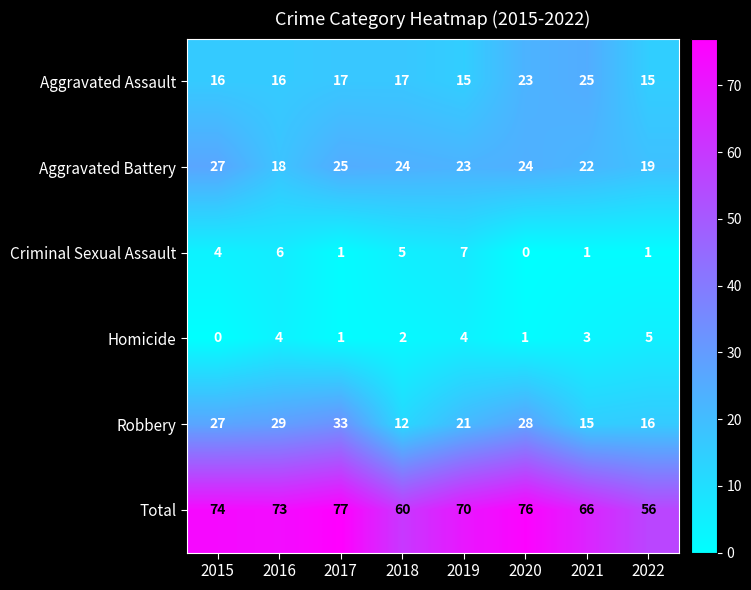

At which category does the chart reach its peak across all series?

2017